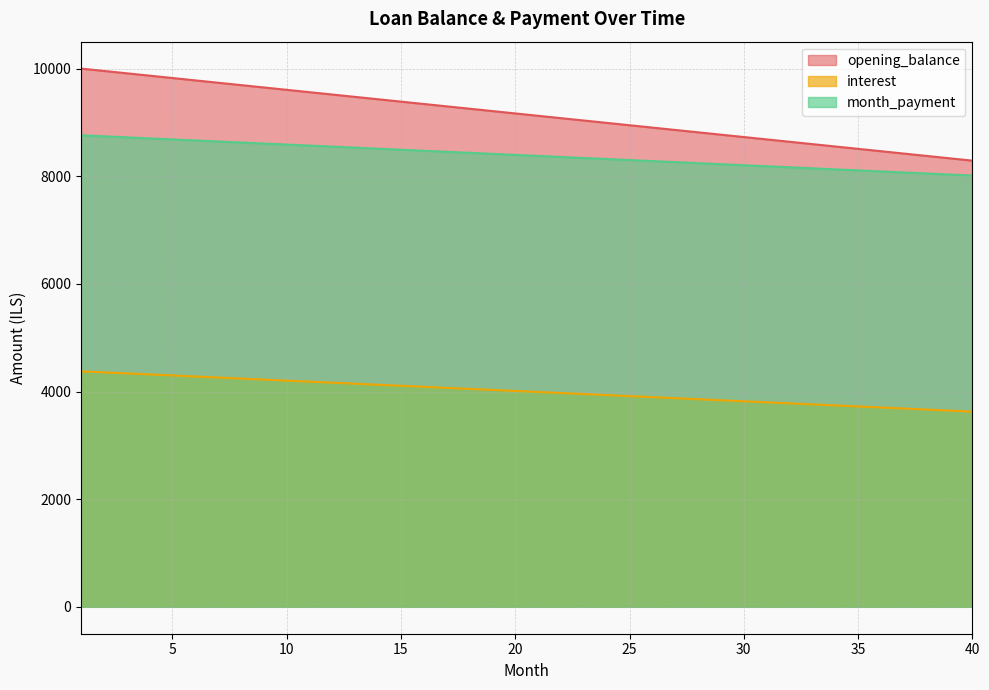

What is the maximum value shown in the chart?

10000.0